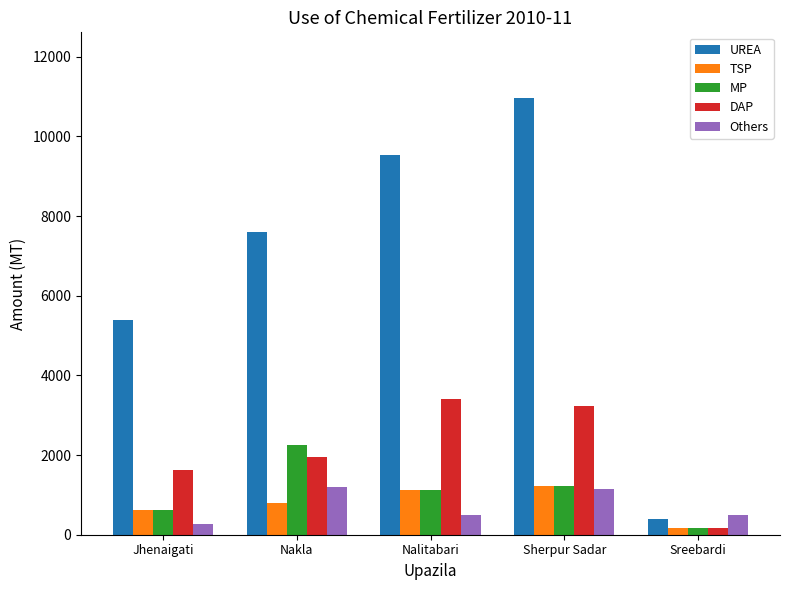

At which label does MP first exceed 1135?

Nakla